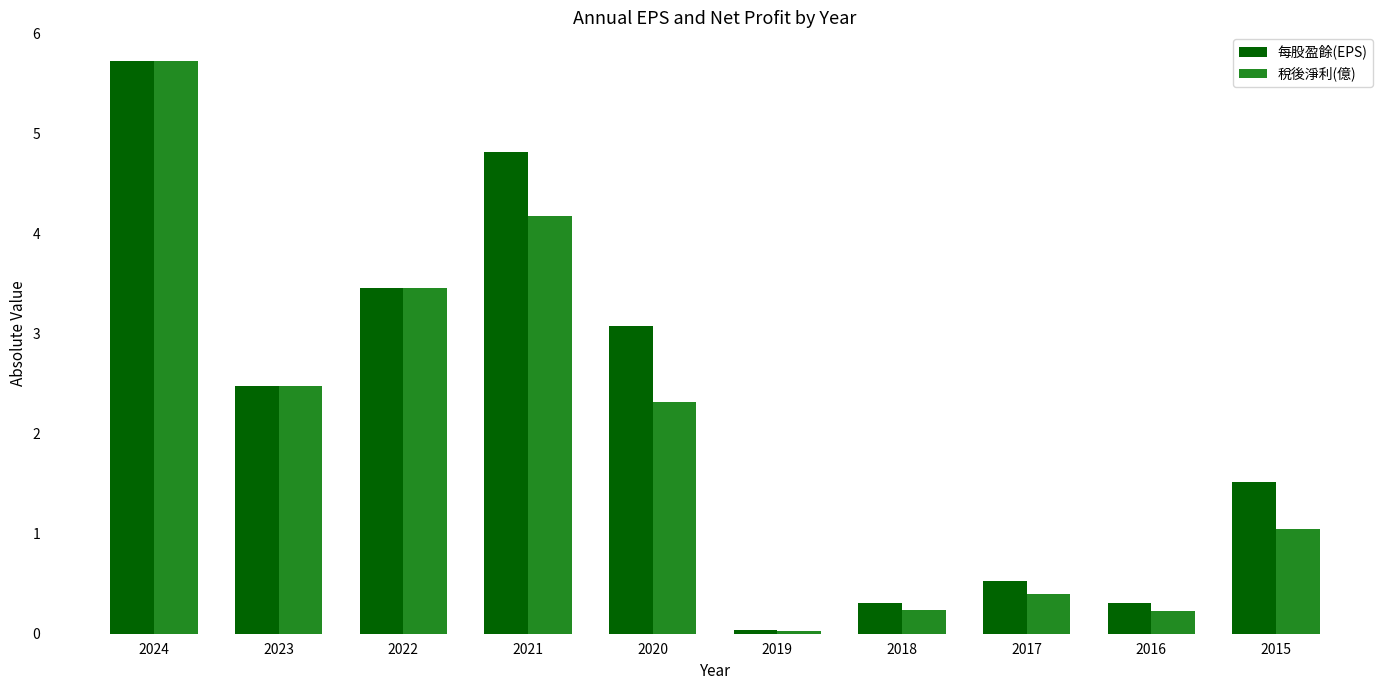

How many data points in 稅後淨利(億) are less than 2?

5